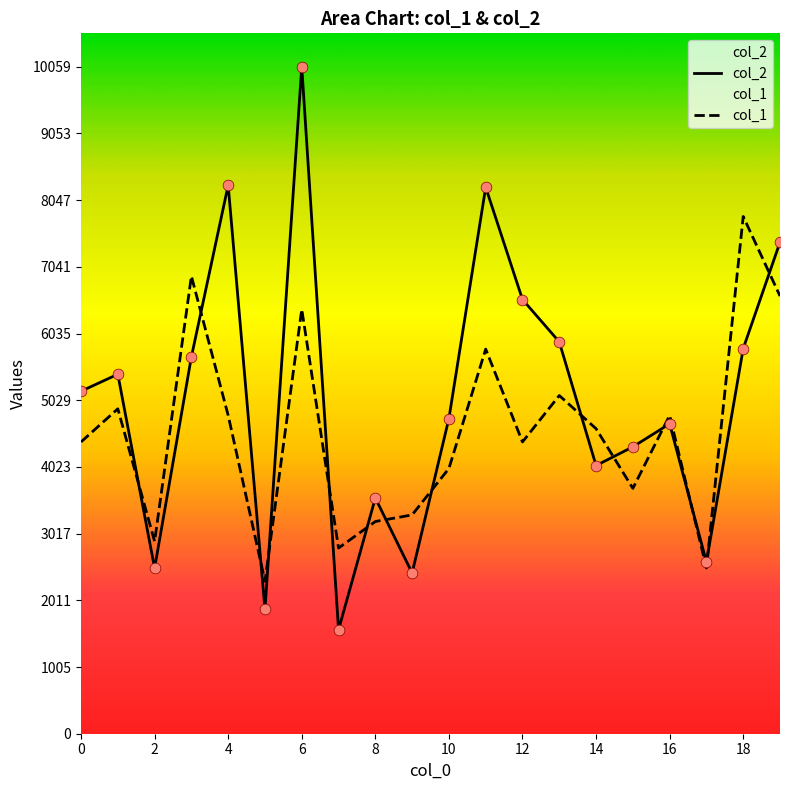

Which series has the largest total across all categories?

col_2